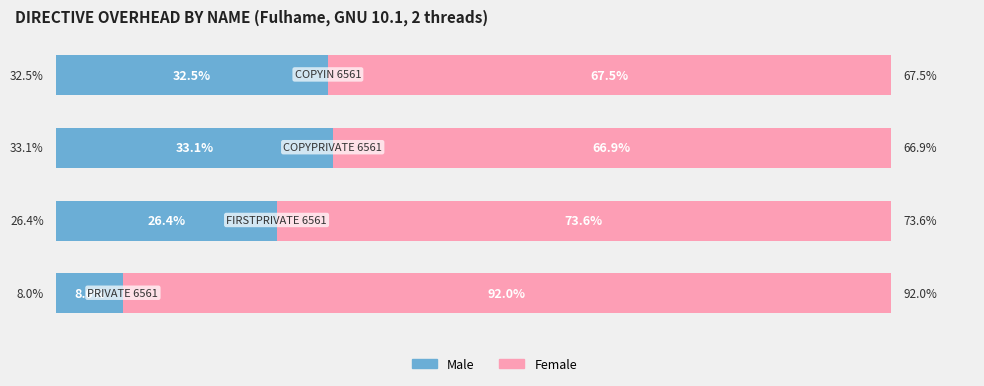

Reading left to right, transcribe all the data shown in this chart.

Male: 0=8.0	1=26.4	2=33.1	3=32.5
Female: 0=92.0	1=73.6	2=66.9	3=67.5